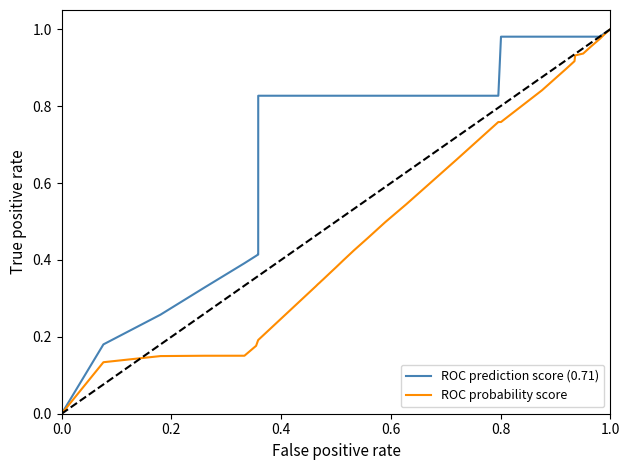

Rank the series by their average value, from lowest to highest.

ROC probability score, ROC prediction score (0.71)